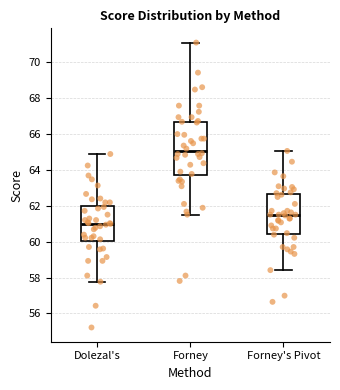

Which box is the tallest, from its lower edge to its upper edge?

Forney